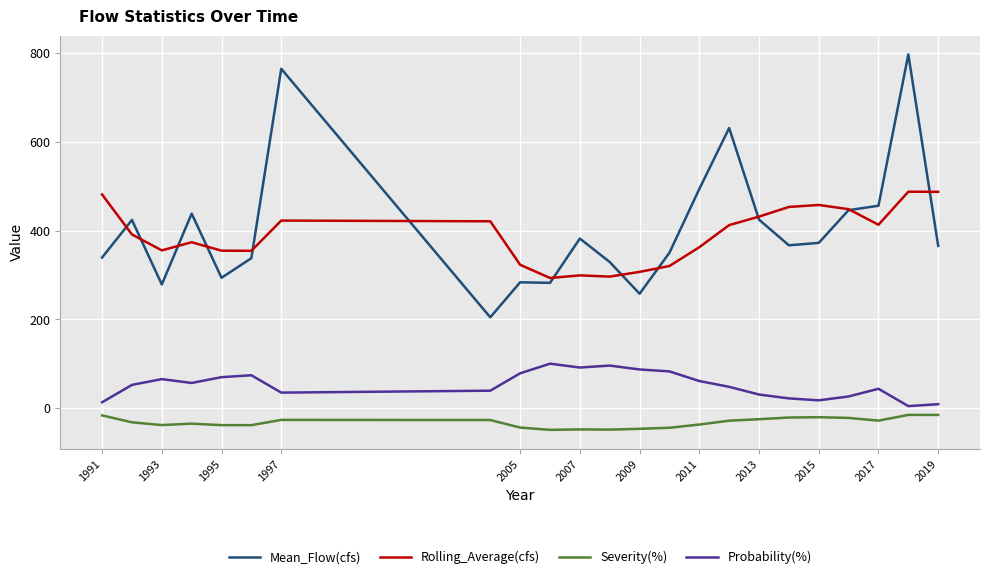

What are all the series names shown in the legend?

Mean_Flow(cfs), Rolling_Average(cfs), Severity(%), Probability(%)